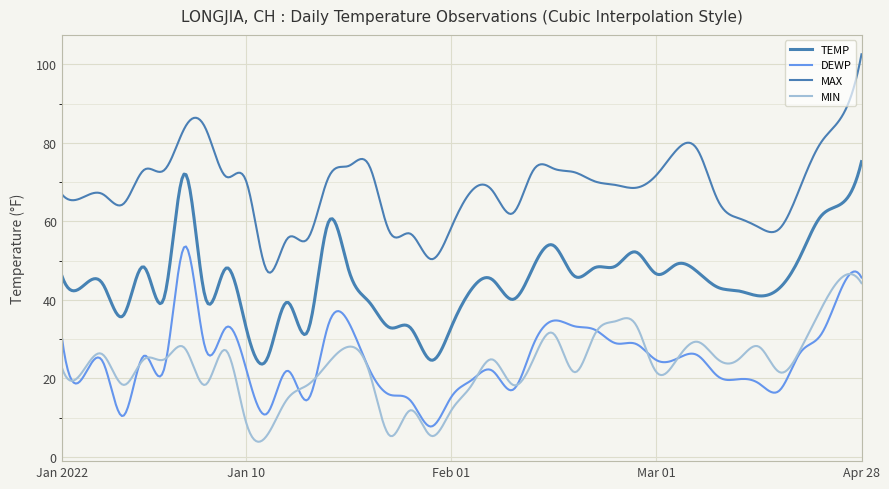

How many lines are shown in the chart?

4